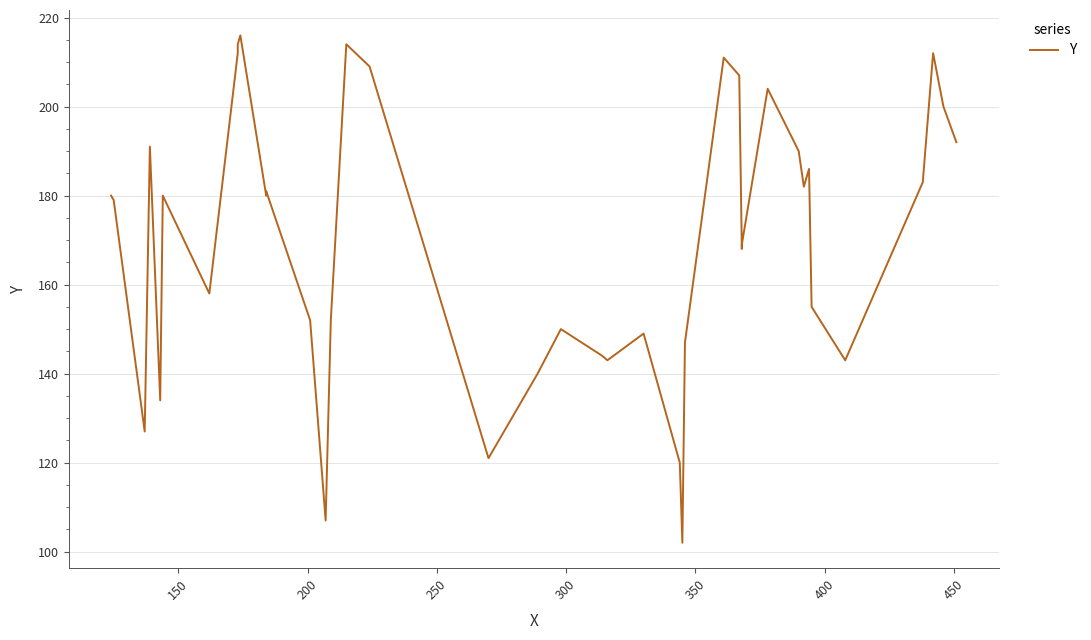

How many points are lower than both their immediate neighbors (excluding endpoints)?

11